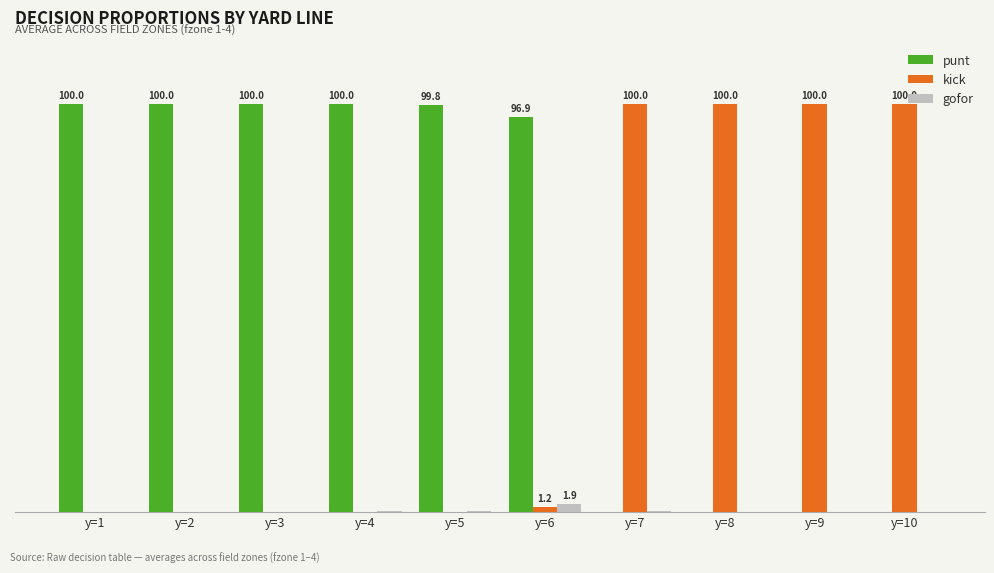

Reading left to right, extract all data points from this chart.

punt: 100.0	100.0	100.0	100.0	99.8	96.9	0.0	0.0	0.0	0.0
kick: 0.0	0.0	0.0	0.0	0.0	1.2	100.0	100.0	100.0	100.0
gofor: 0.0	0.0	0.0	0.0	0.2	1.9	0.0	0.0	0.0	0.0